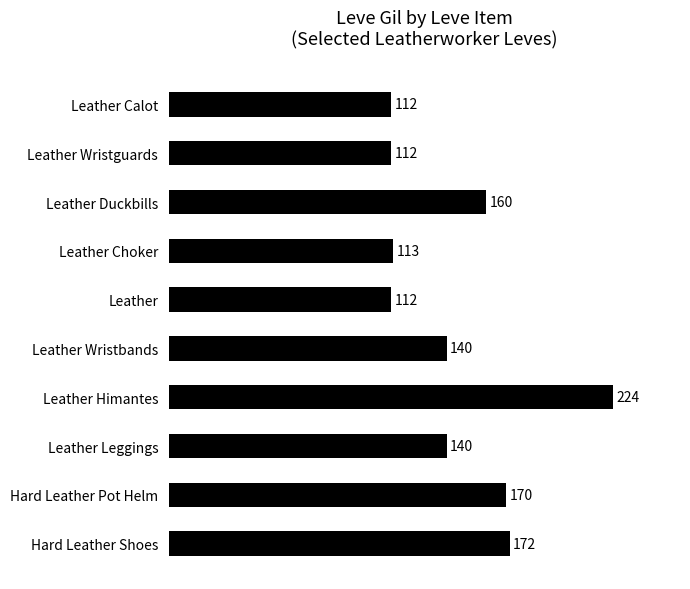

Reading top to bottom, what are all the values shown in this chart?

112	112	160	113	112	140	224	140	170	172